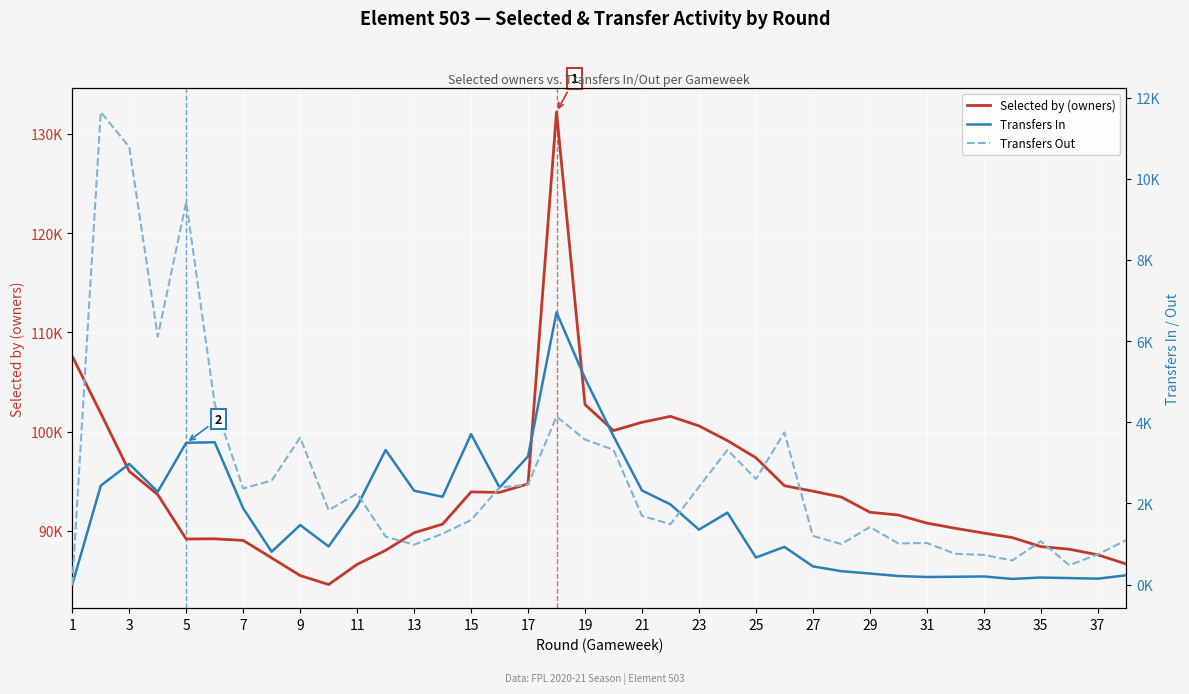

Is this an area chart (filled region under the line)?

No